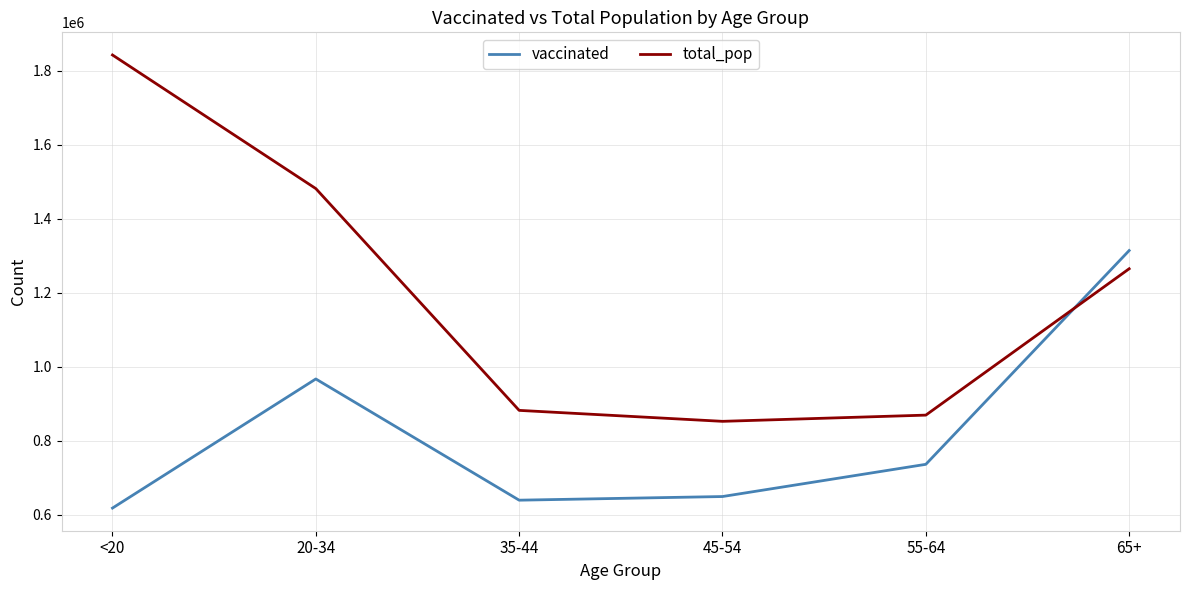

What is the lowest value of the total_pop series?

851820